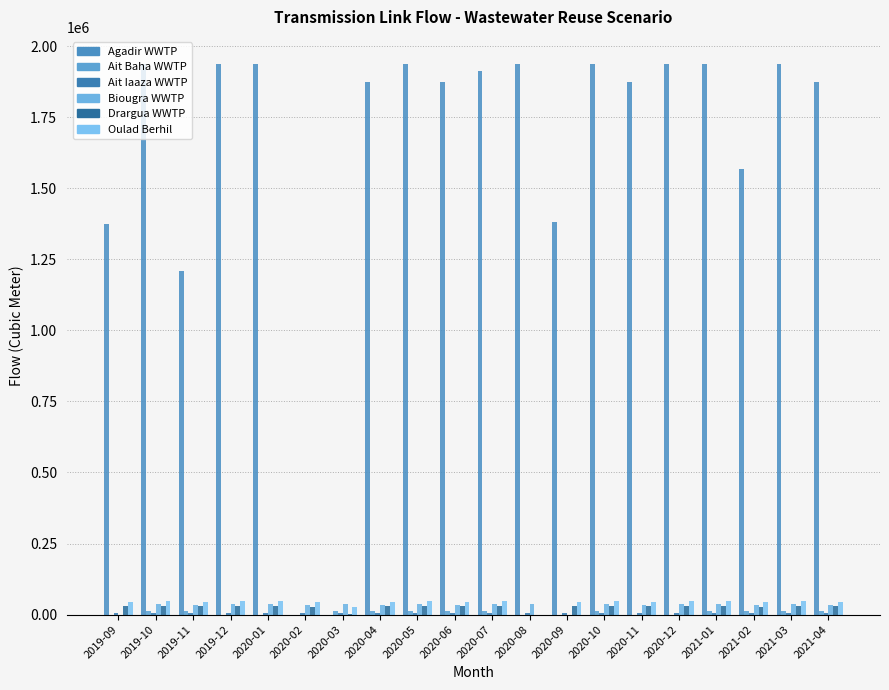

What is the maximum value for Biougra WWTP?

35836.0